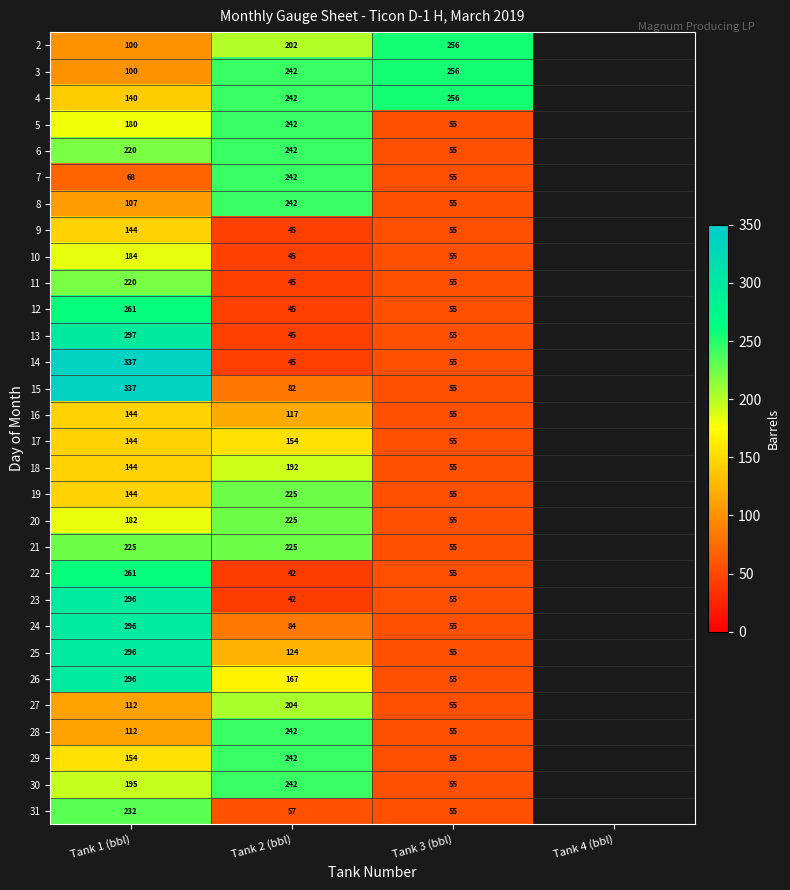

What is the spread (max minus min) of values at Tank 2 (bbl)?

200.0